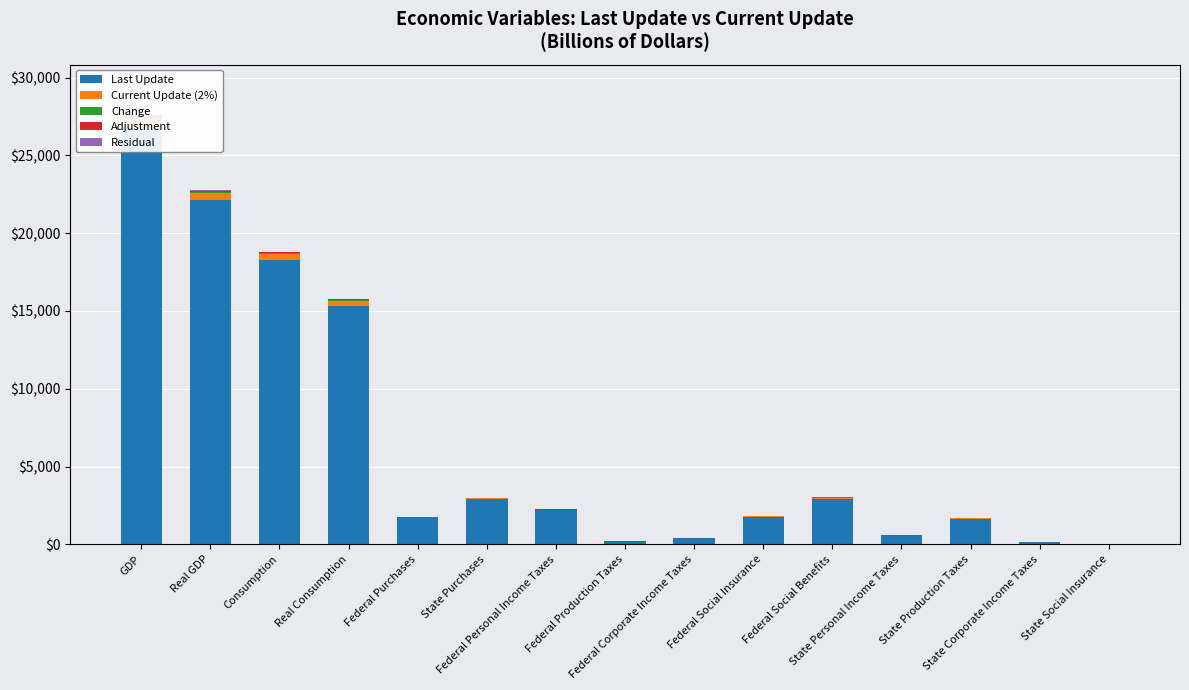

What is the difference between the highest and lowest values at Real GDP?

22090.2